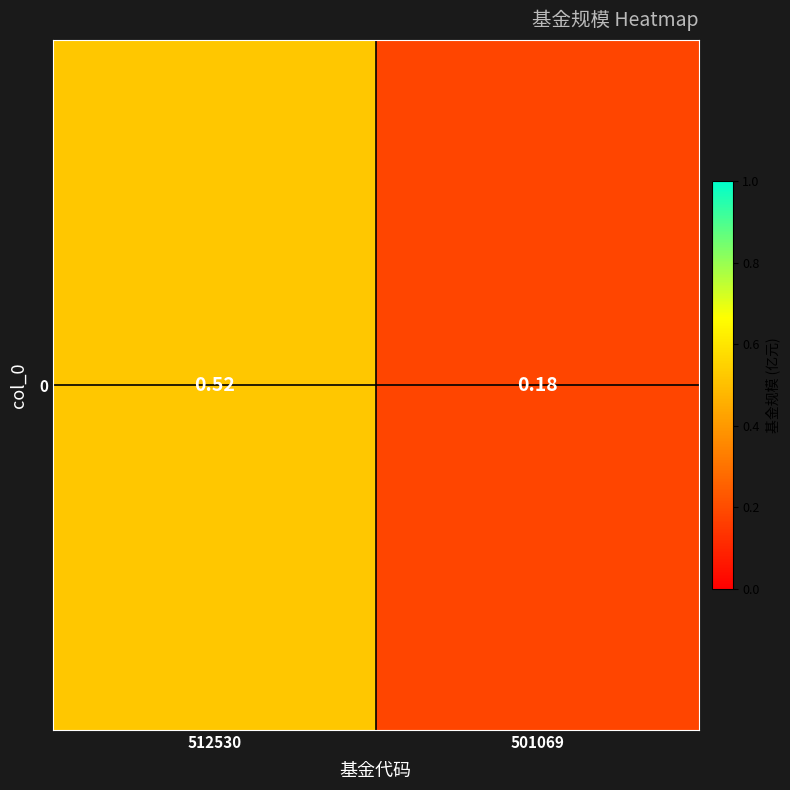

The chart shows a value of 0.2 at 512530. True or false?

False